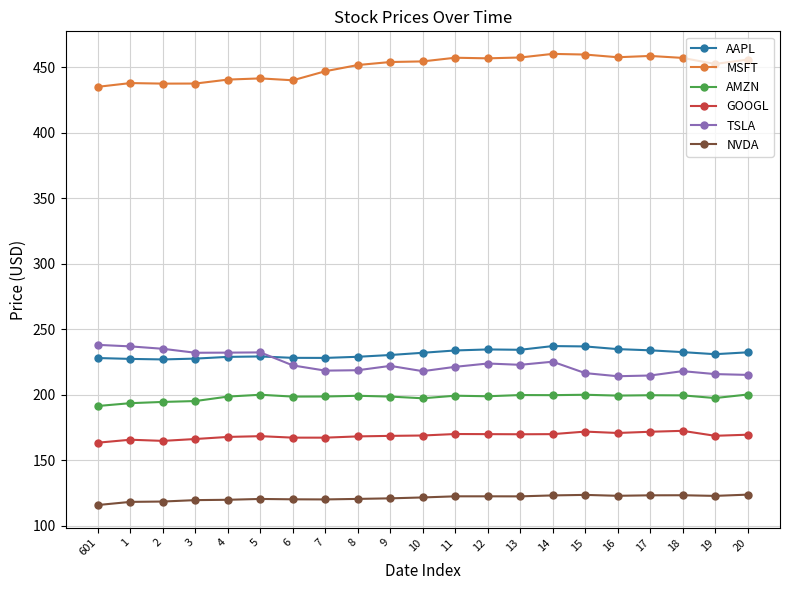

True or false: TSLA has more than 0 interior local peaks.

True